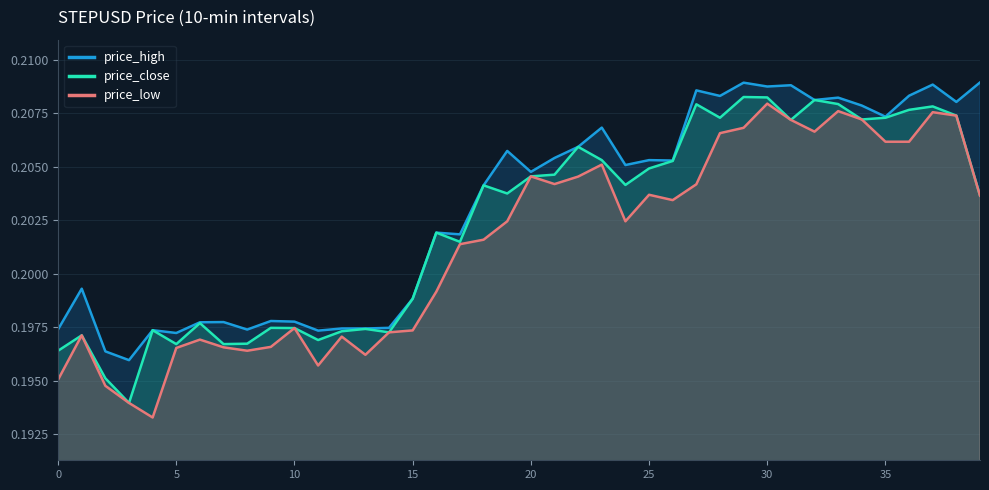

True or false: price_high and price_close cross at least once.

False